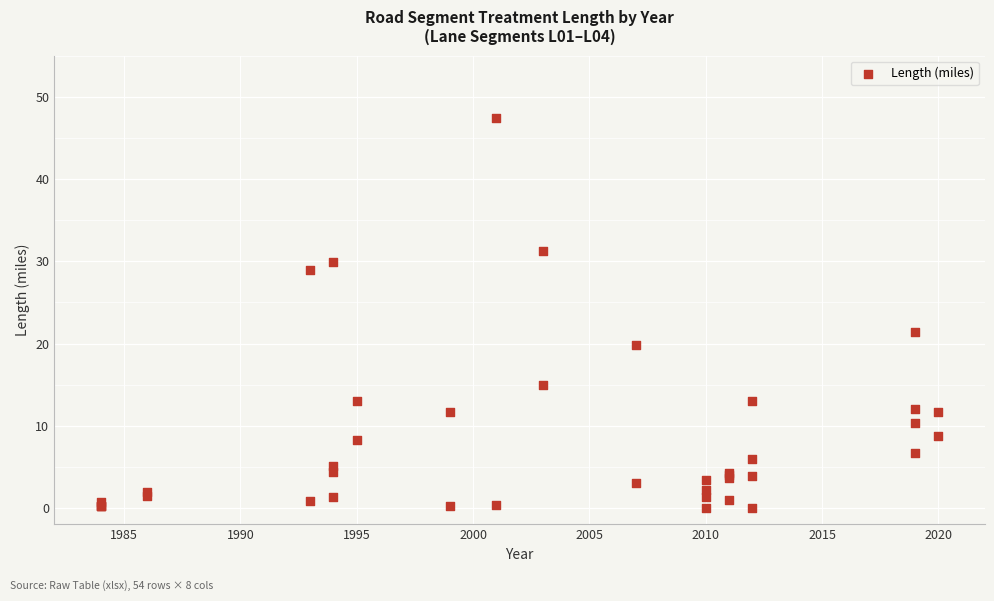

What Y value in the scatter plot is closest to 23?

21.4